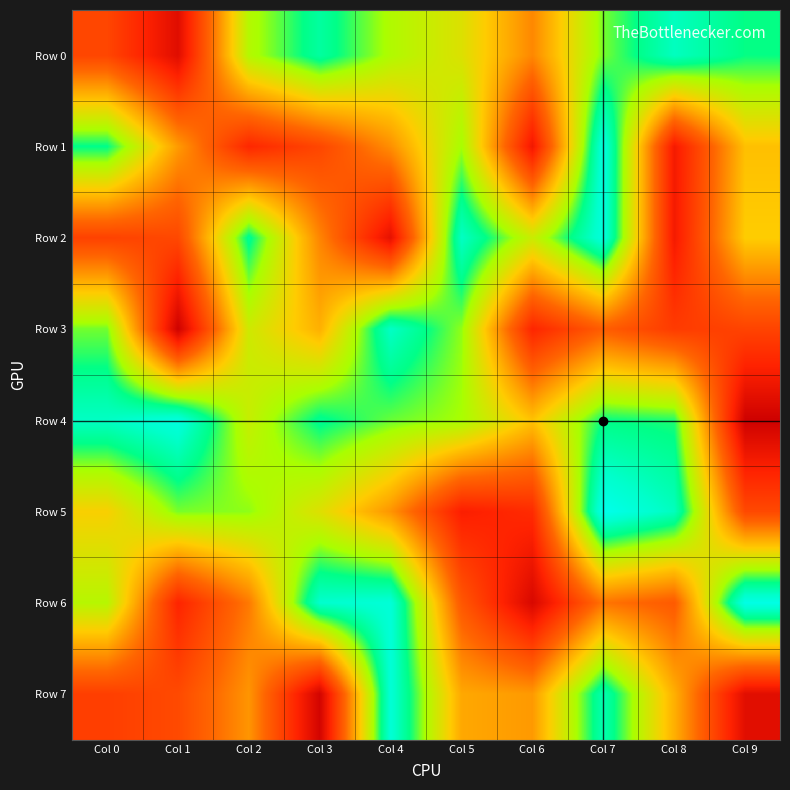

At which category is the sum across all series the highest?

Col 7